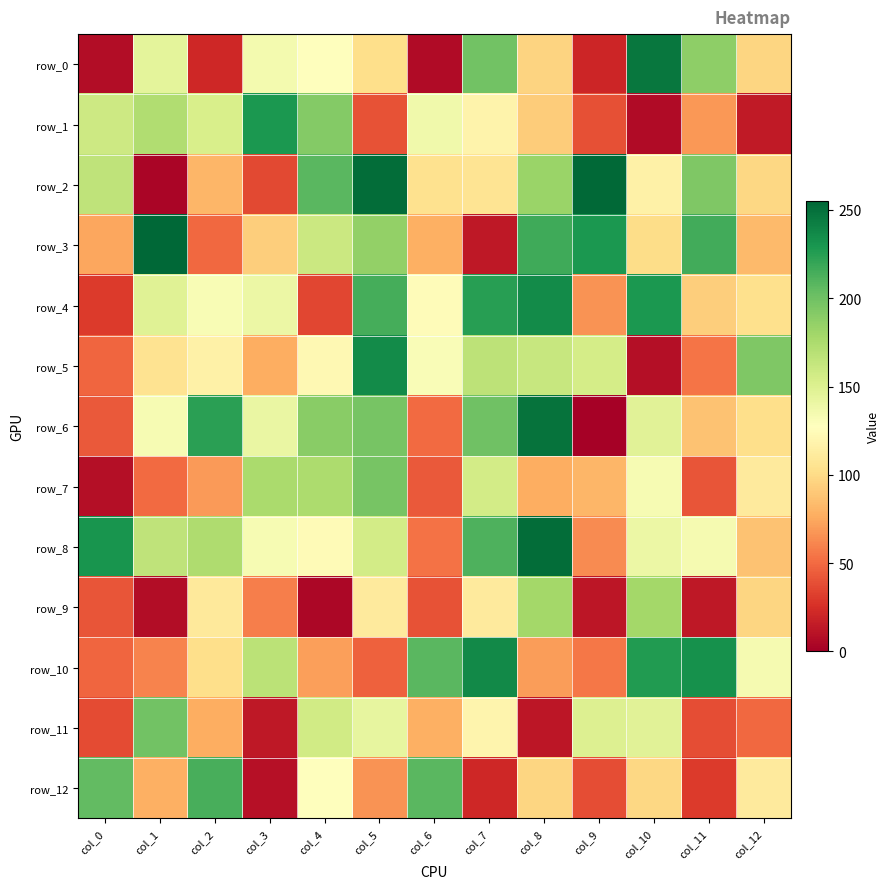

What is the difference between the second highest and minimum values in the row_3 series?

216